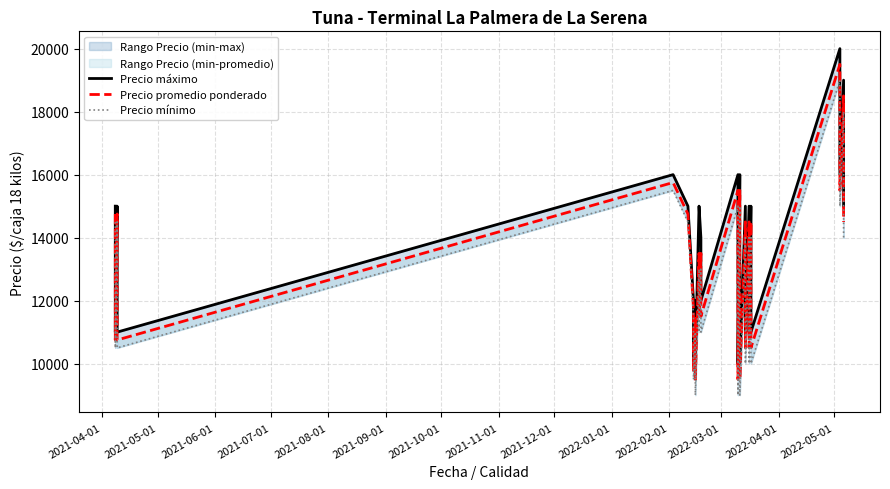

True or false: Precio mínimo and Precio máximo intersect in this chart.

False